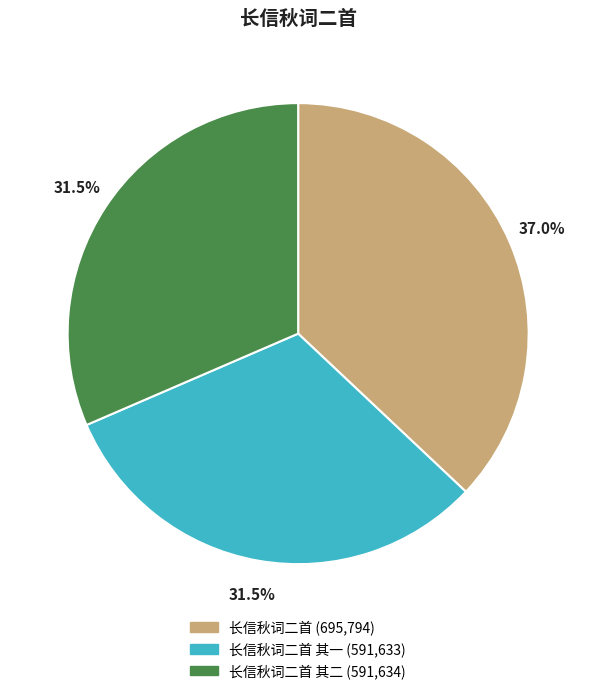

Is there a majority slice in this chart?

No